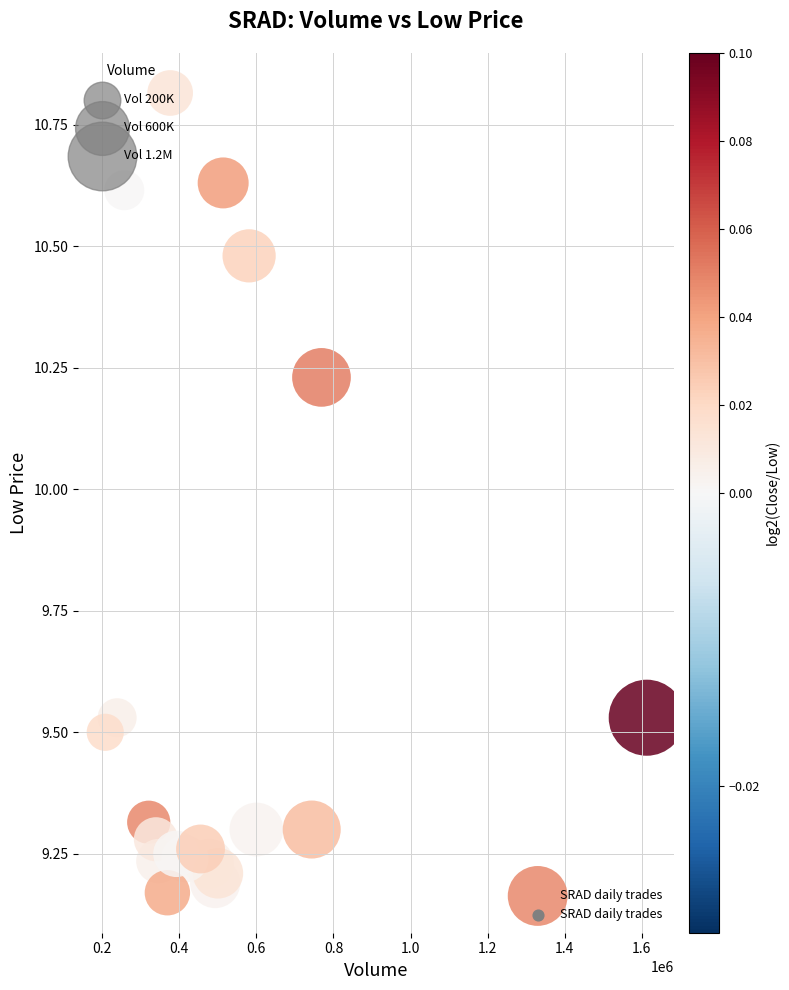

What is the range of Y values (max minus min)?

1.6